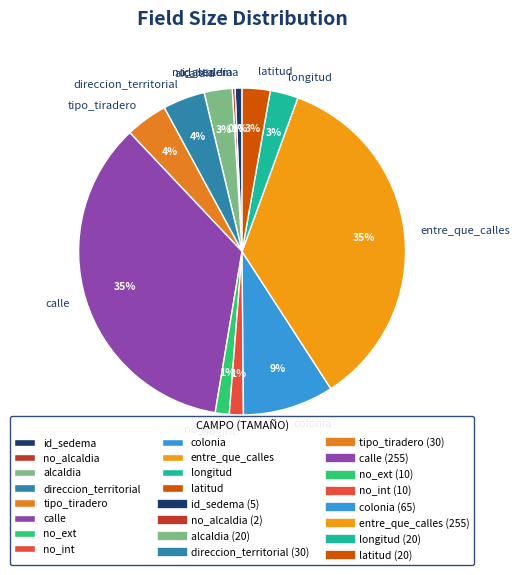

Between no_ext and entre_que_calles, which is larger?

entre_que_calles